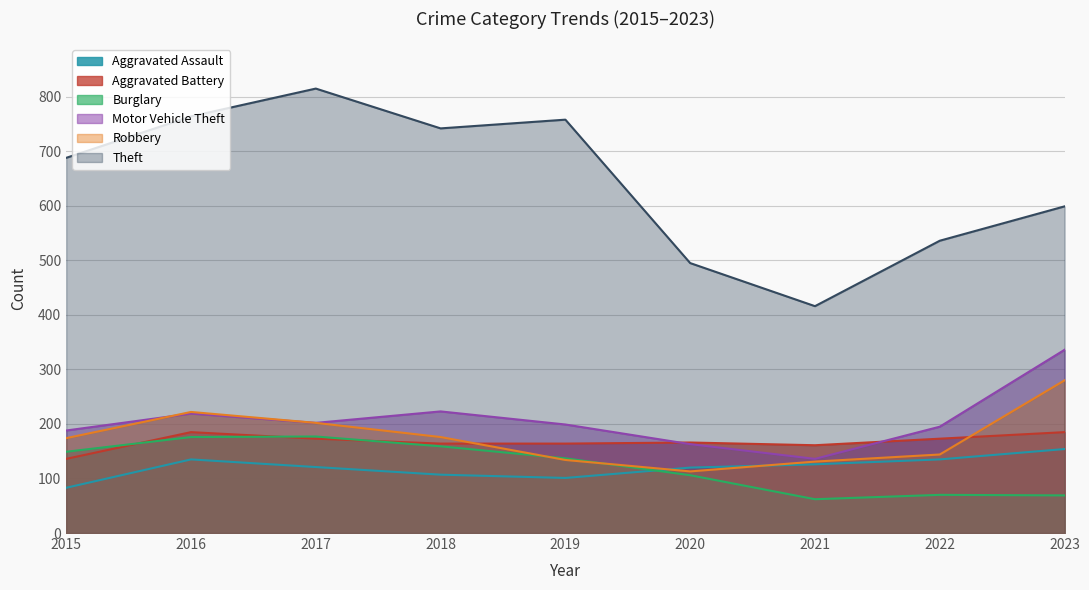

The Aggravated Assault series shows 83 at 2015. True or false?

True